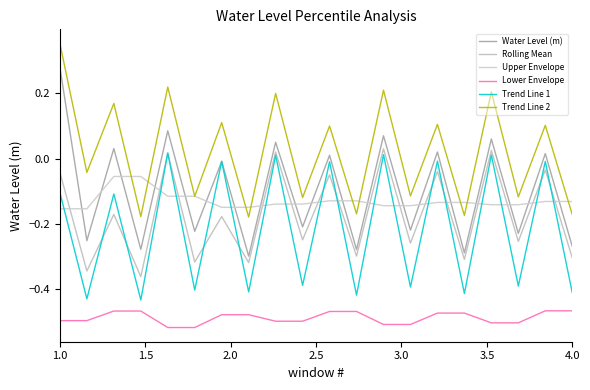

Which series has the largest total across all categories?

Trend Line 2